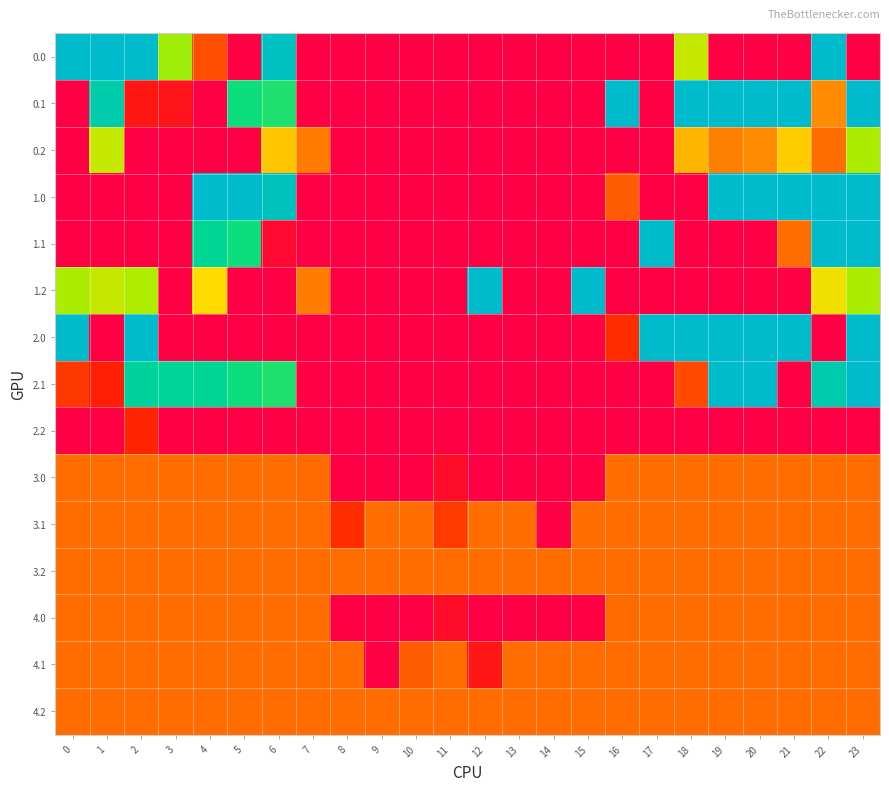

Count the number of categories in the chart.

24